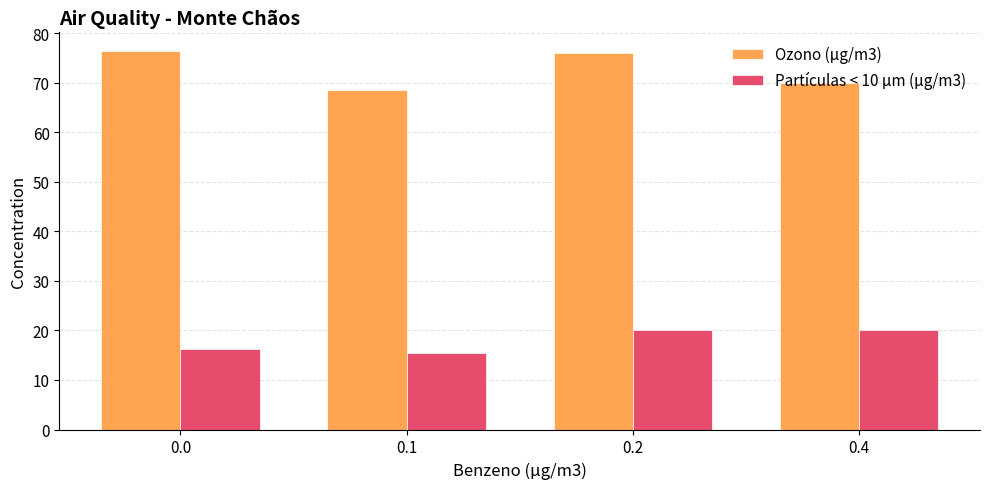

List the series in order of their overall mean, lowest first.

Partículas < 10 µm (µg/m3), Ozono (µg/m3)